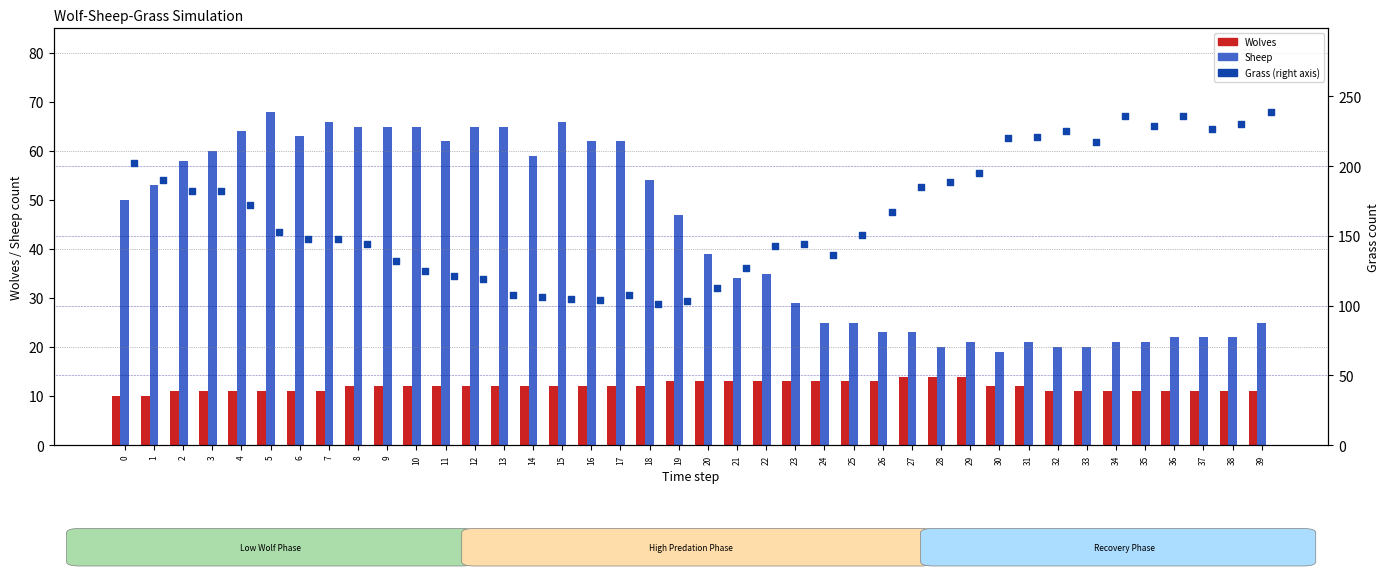

Is the value of Sheep at 31 greater than the value of Wolves at 30?

Yes